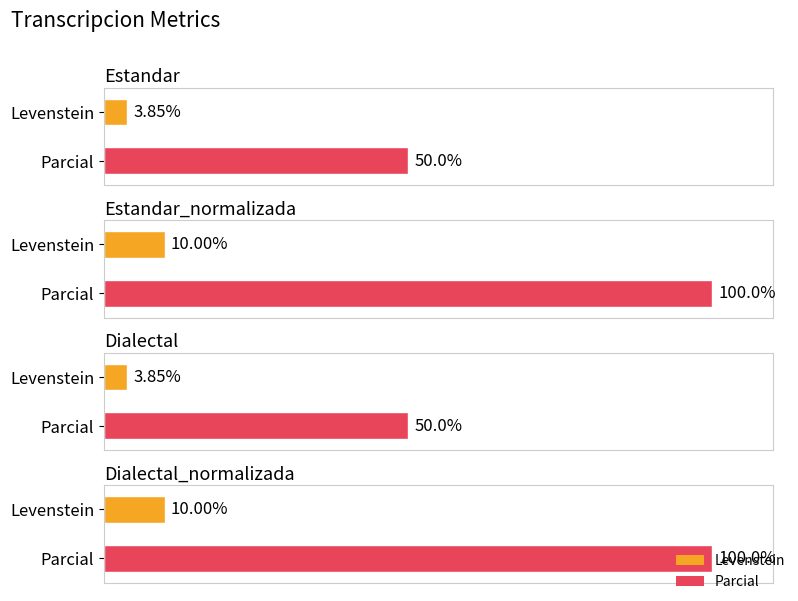

What is the difference between the maximum and minimum values in the Parcial series?

50.0